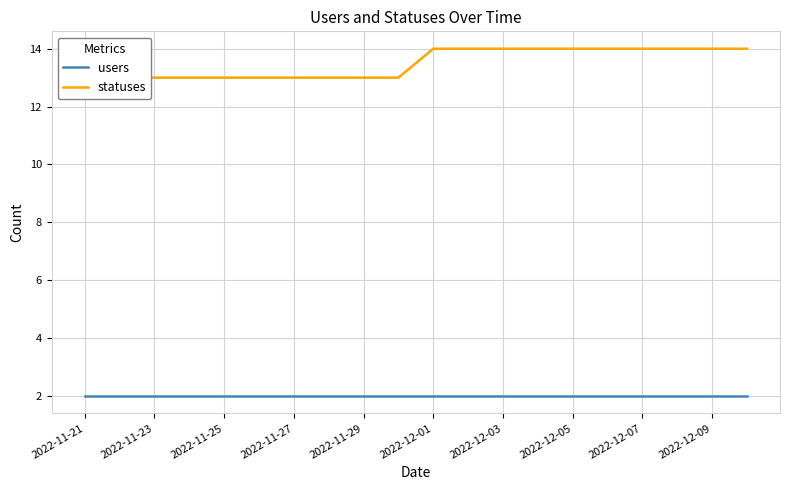

Which category has the lowest value in the statuses series?

2022-11-21